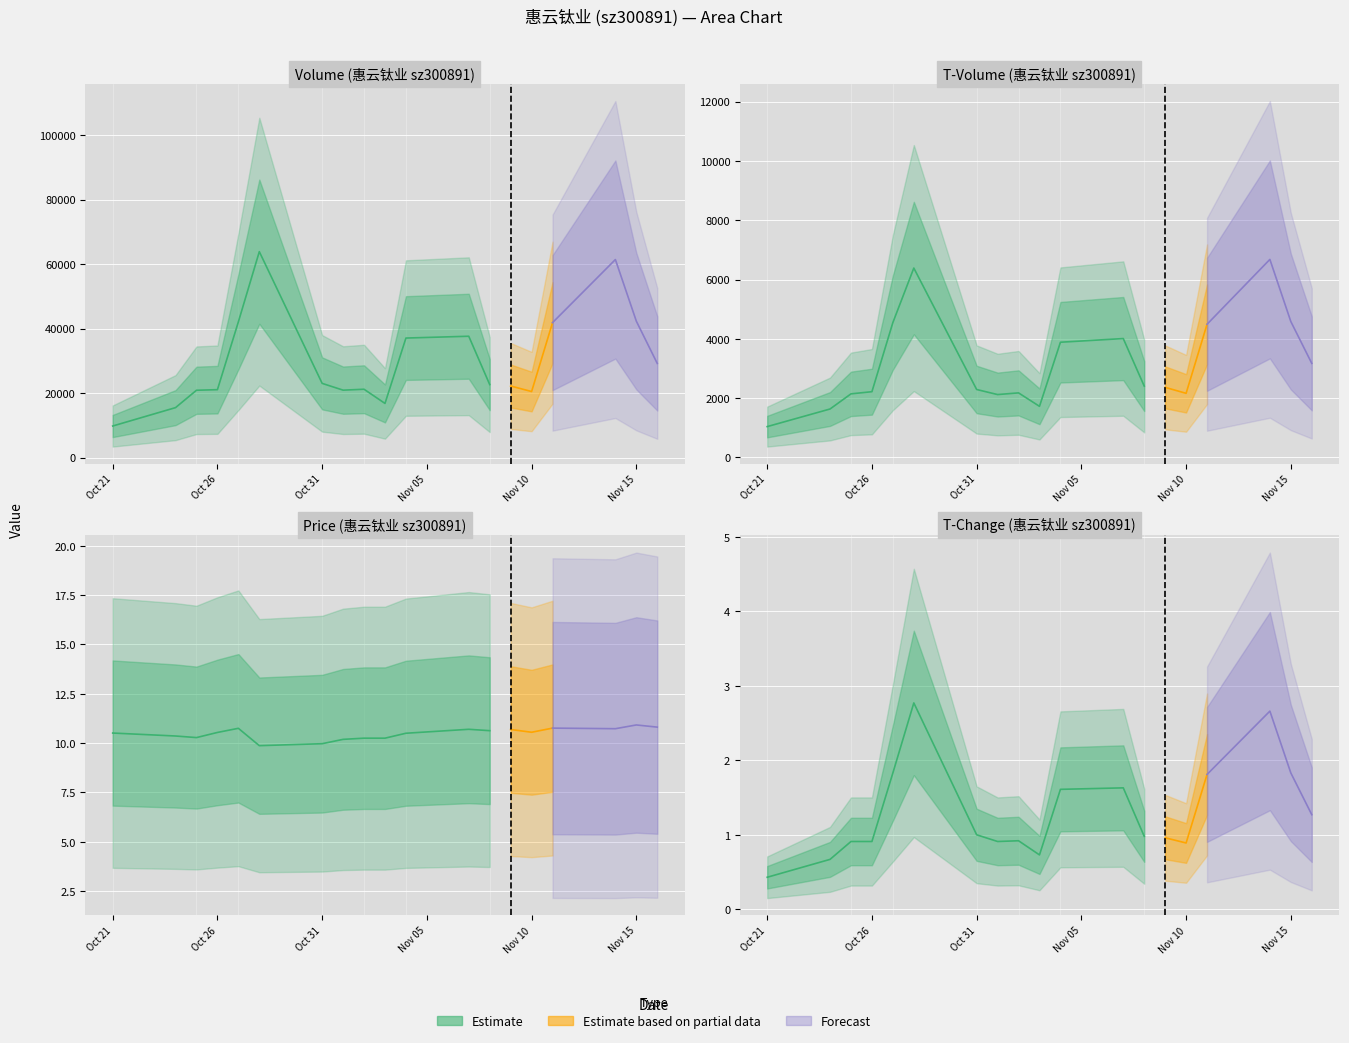

How many lines are shown in the chart?

4